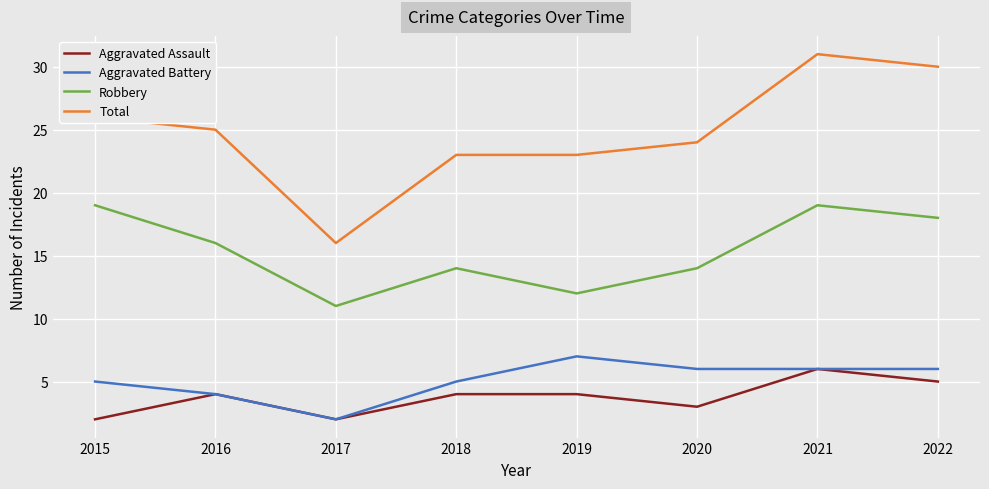

What is the greatest value displayed?

31